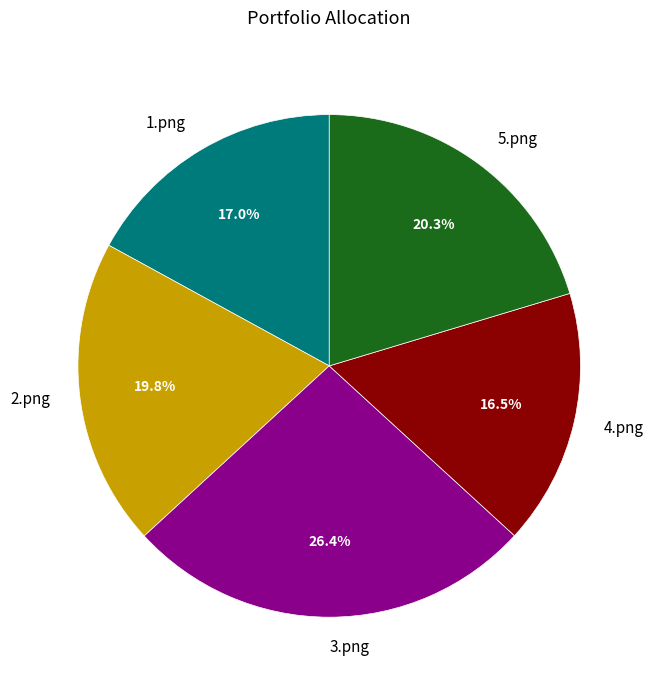

Does 4.png account for over 50% of the chart?

No